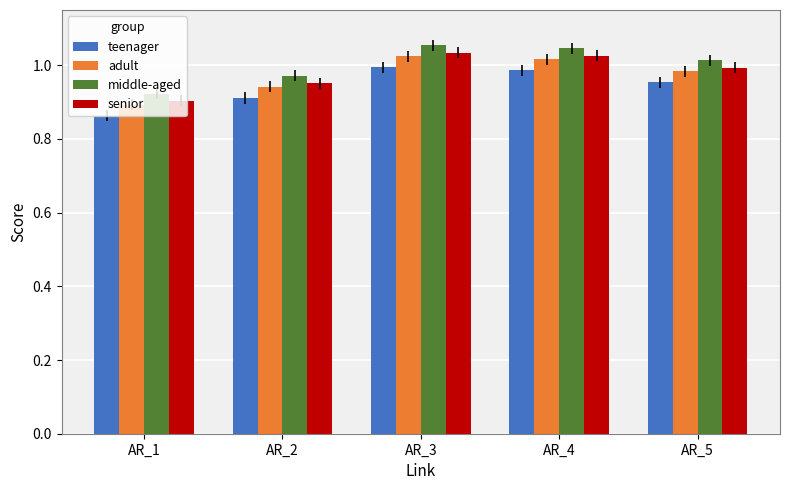

The middle-aged series shows 0.9 at AR_1. True or false?

True